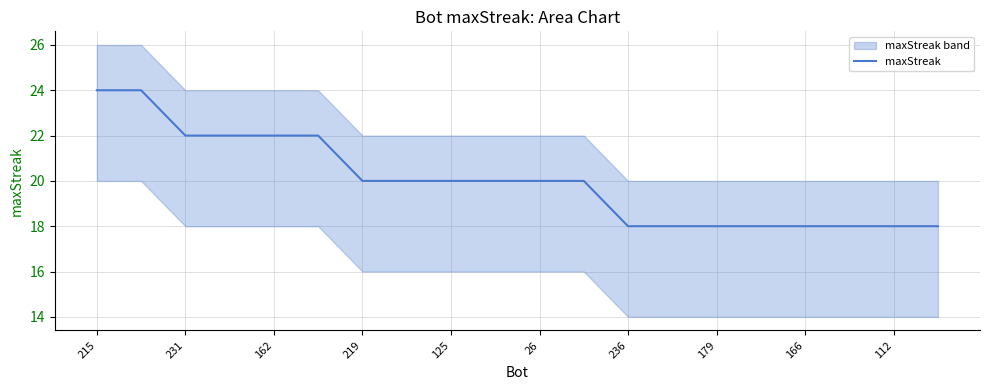

How many categories are shown in the chart?

20